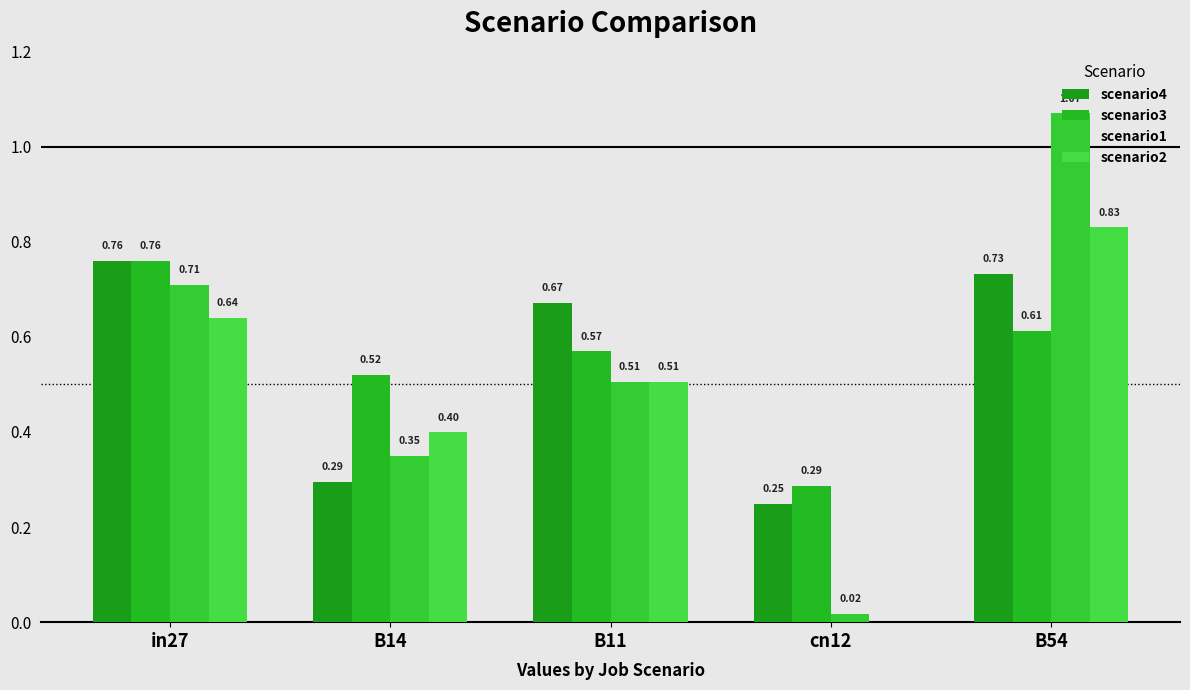

What is the difference between the maximum and minimum values in the scenario4 series?

0.5